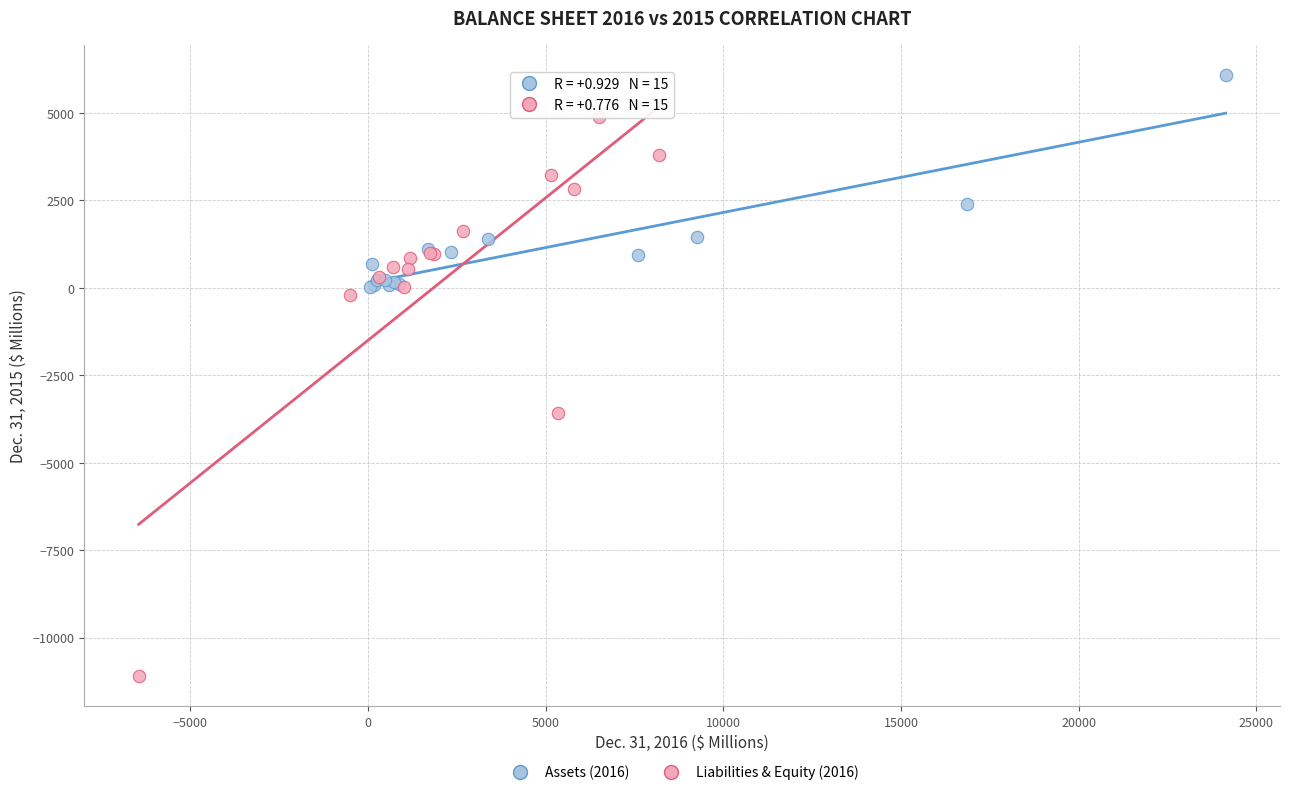

What are all the series names shown in the legend?

Assets (2016), Liabilities & Equity (2016)